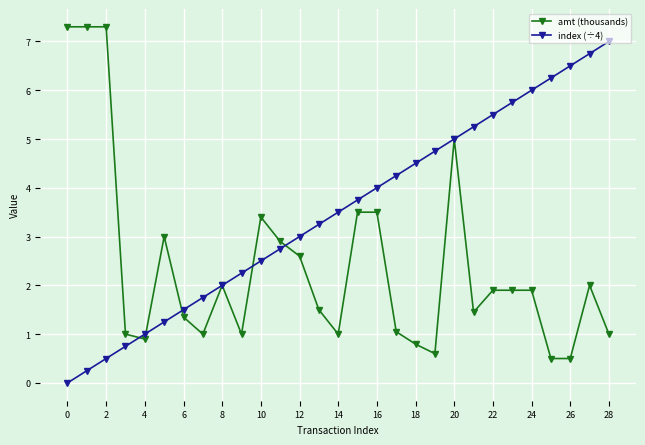

Count the number of data series in this chart.

2